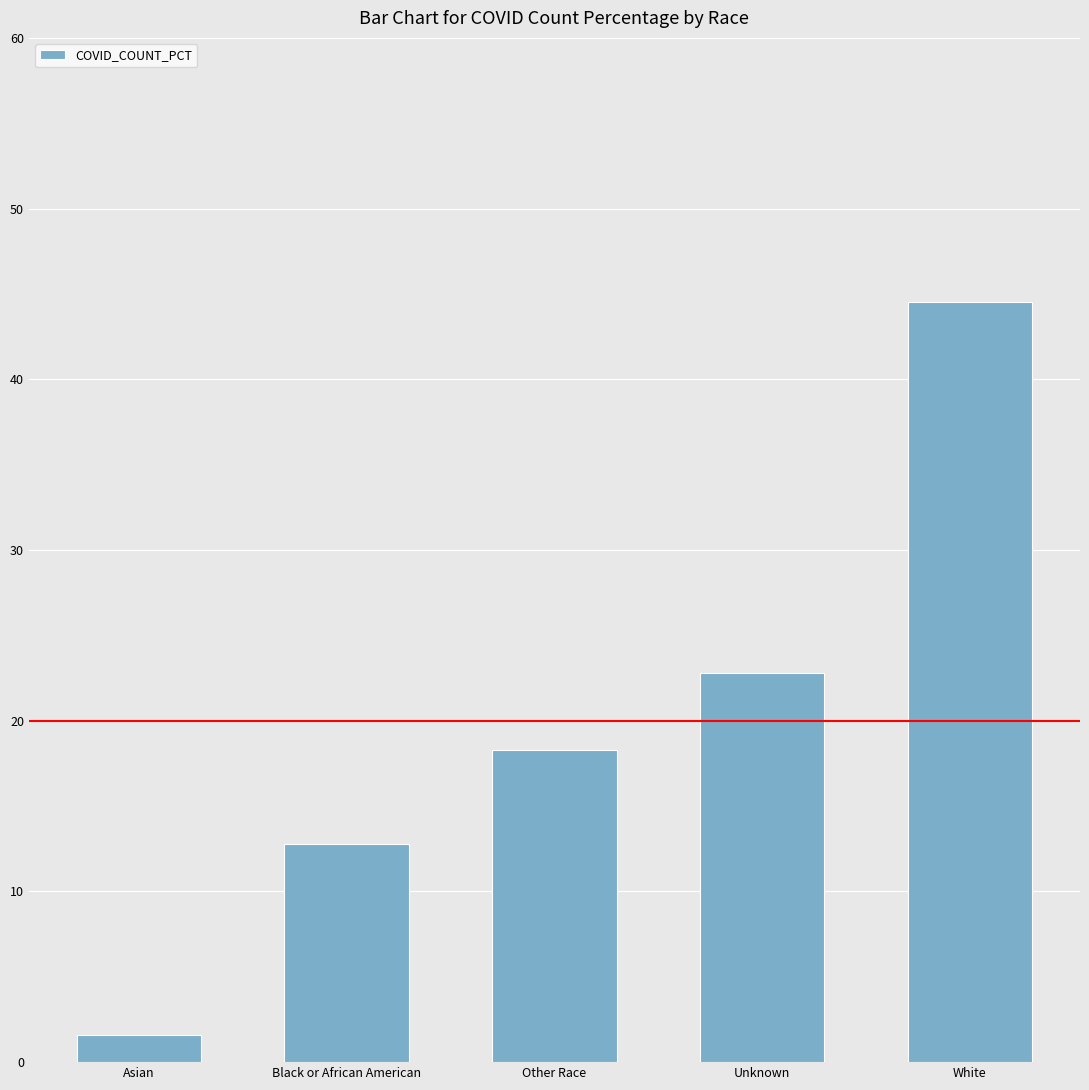

Where is the data nearest to the value 23?

Unknown